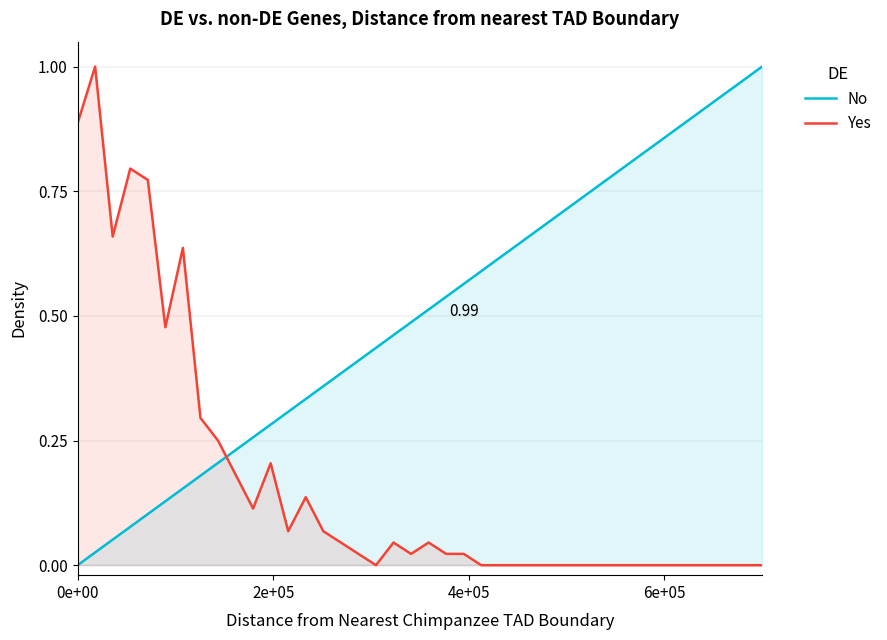

Rank the series by their maximum value, from highest to lowest.

No, Yes